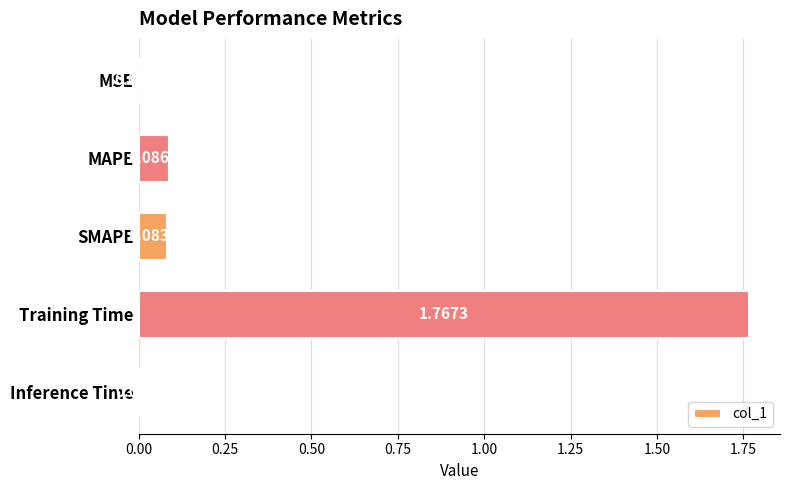

What is the sum of all values?

1.9